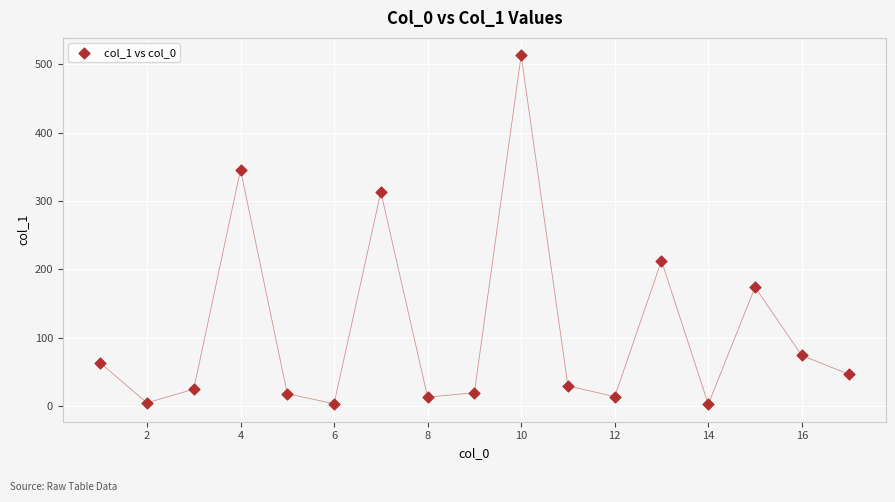

What Y value in the scatter plot is closest to 257?

212.8